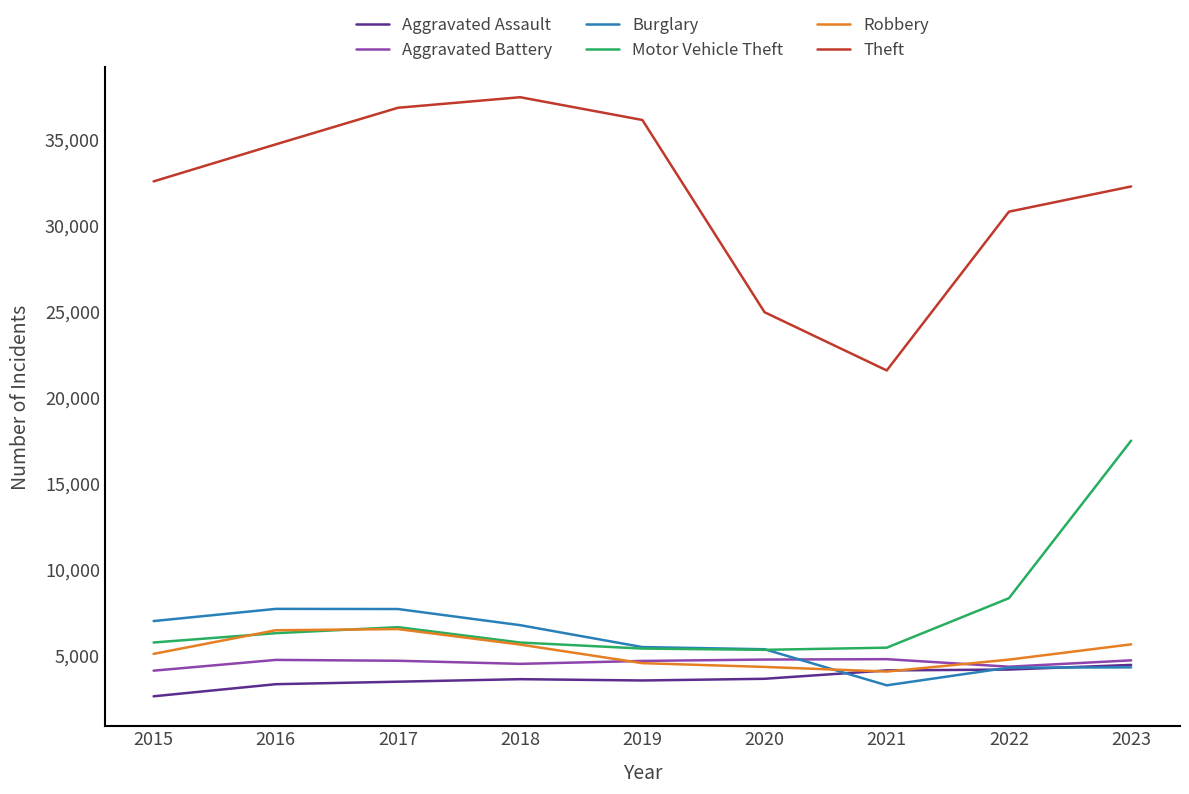

What are all the series names shown in the legend?

Aggravated Assault, Aggravated Battery, Burglary, Motor Vehicle Theft, Robbery, Theft